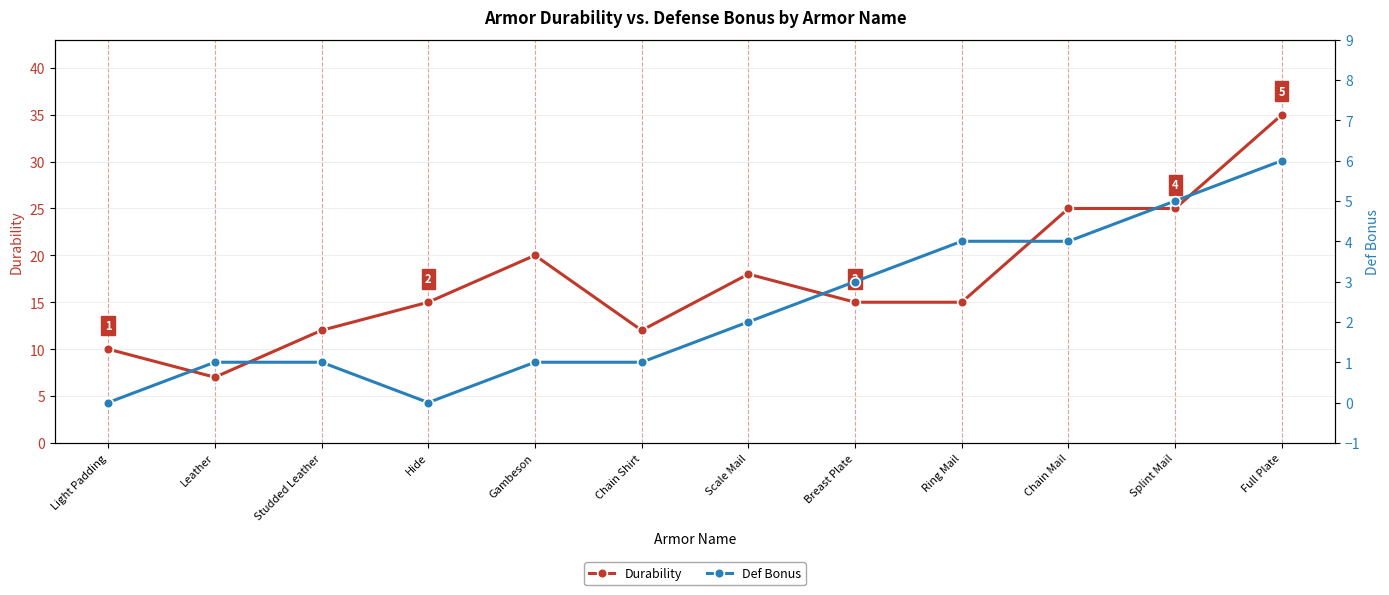

How many lines are shown in the chart?

2